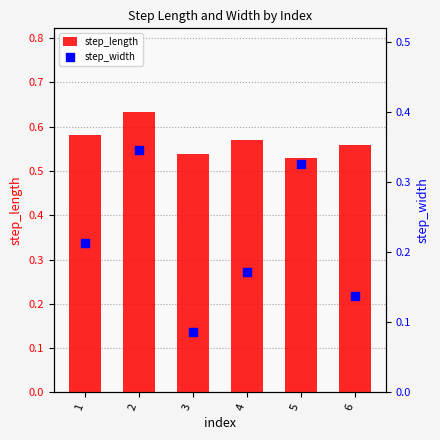

At how many categories does at least one series exceed 0?

6